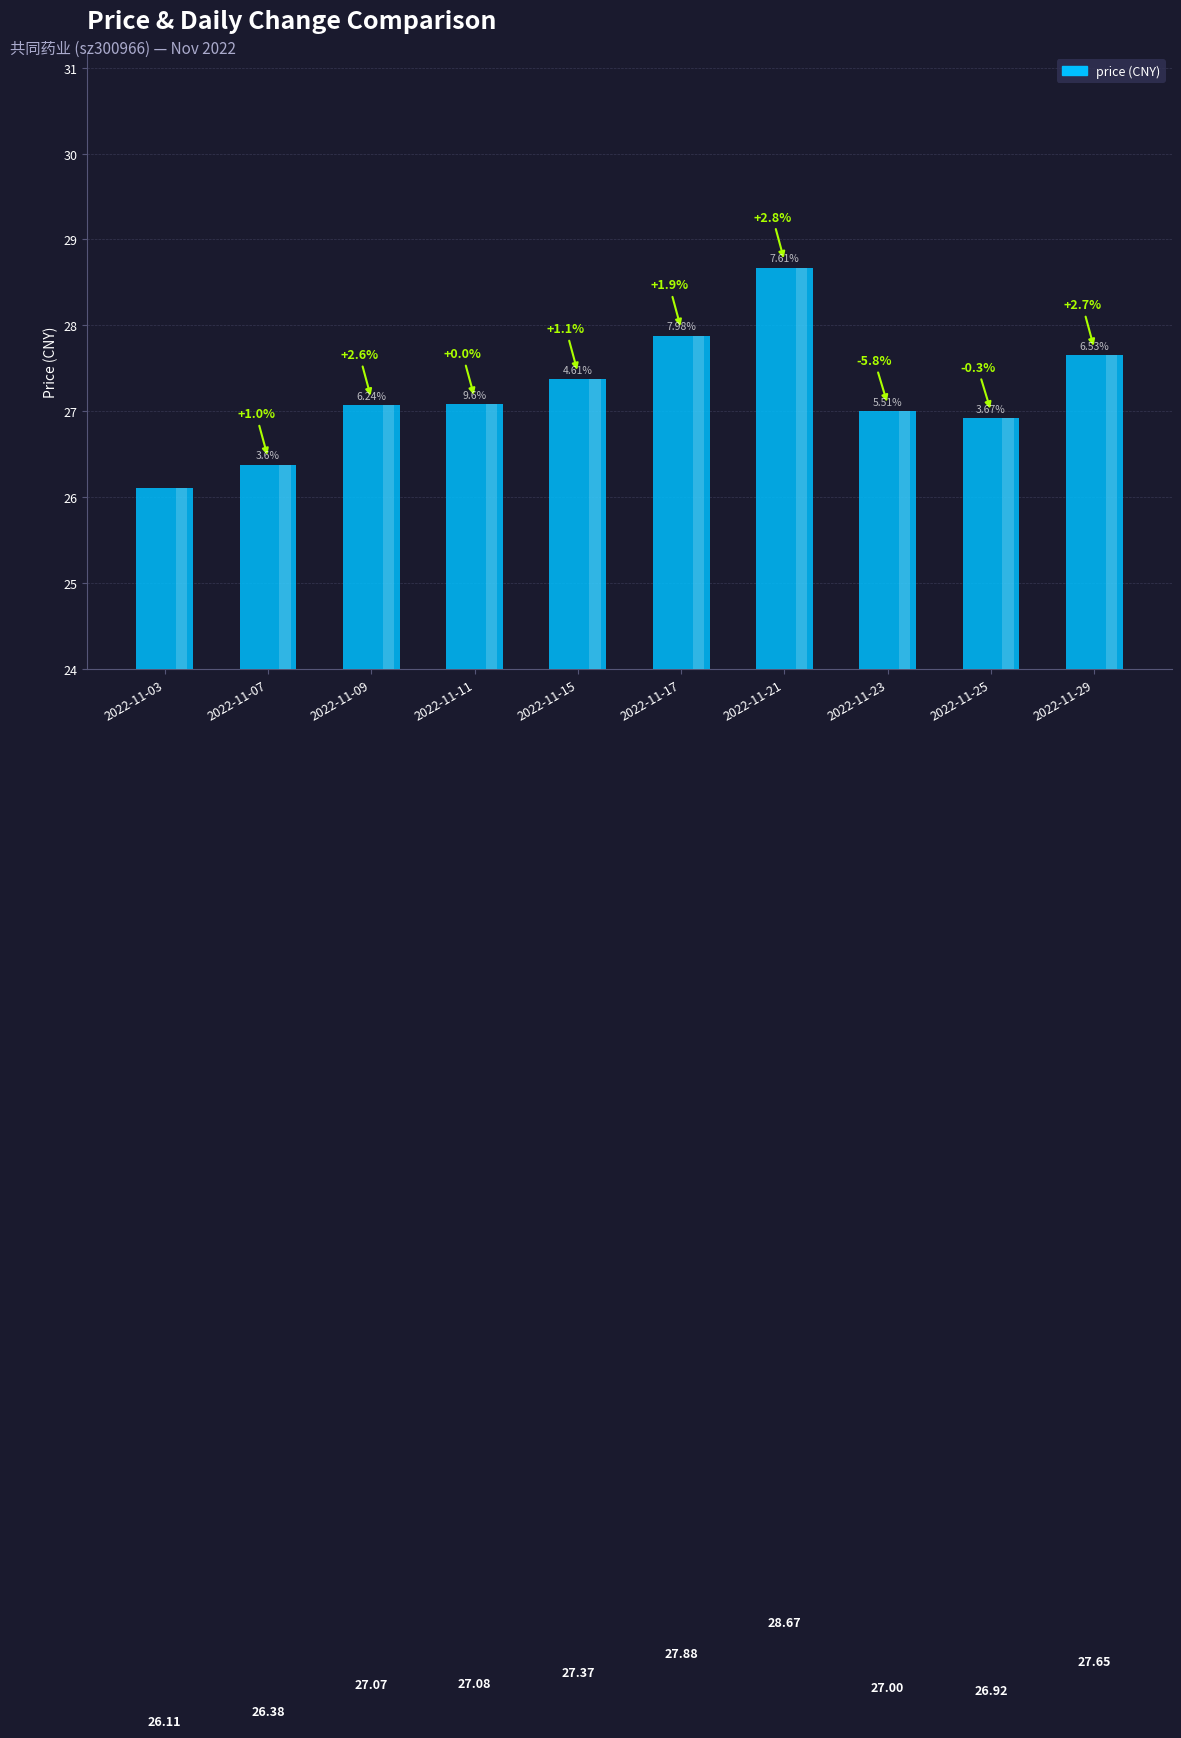

Which has a higher value, 2022-11-15 or 2022-11-29?

2022-11-29